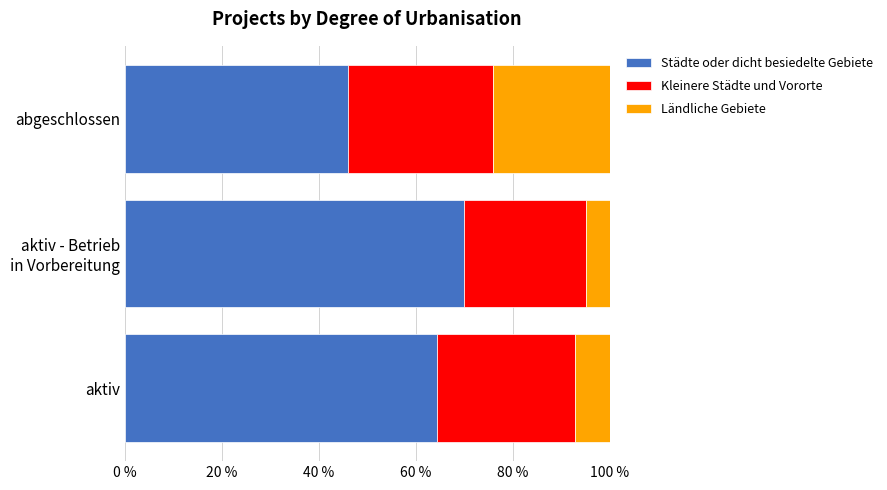

True or false: Städte oder dicht besiedelte Gebiete has a value of 98.9 at aktiv.

False